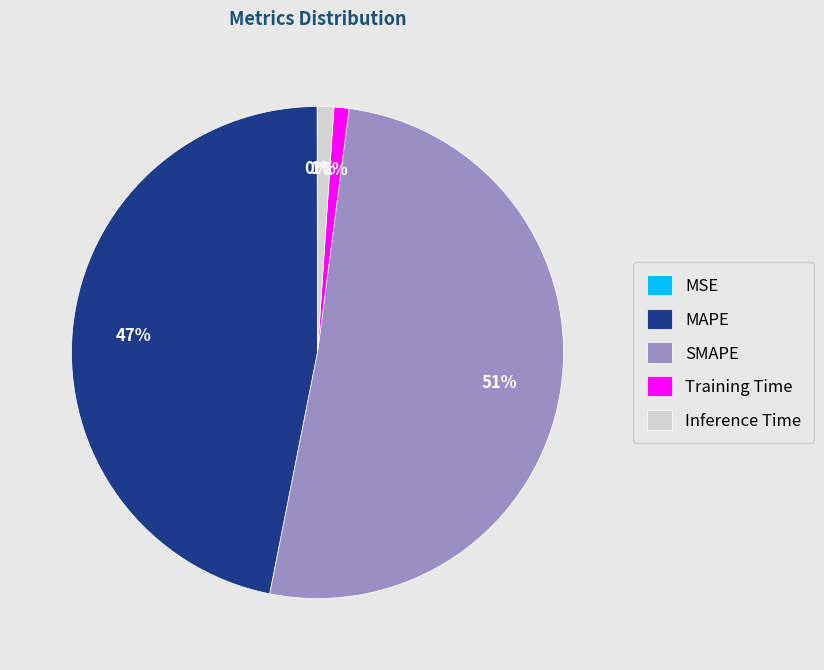

Does SMAPE represent more than half of the total?

Yes